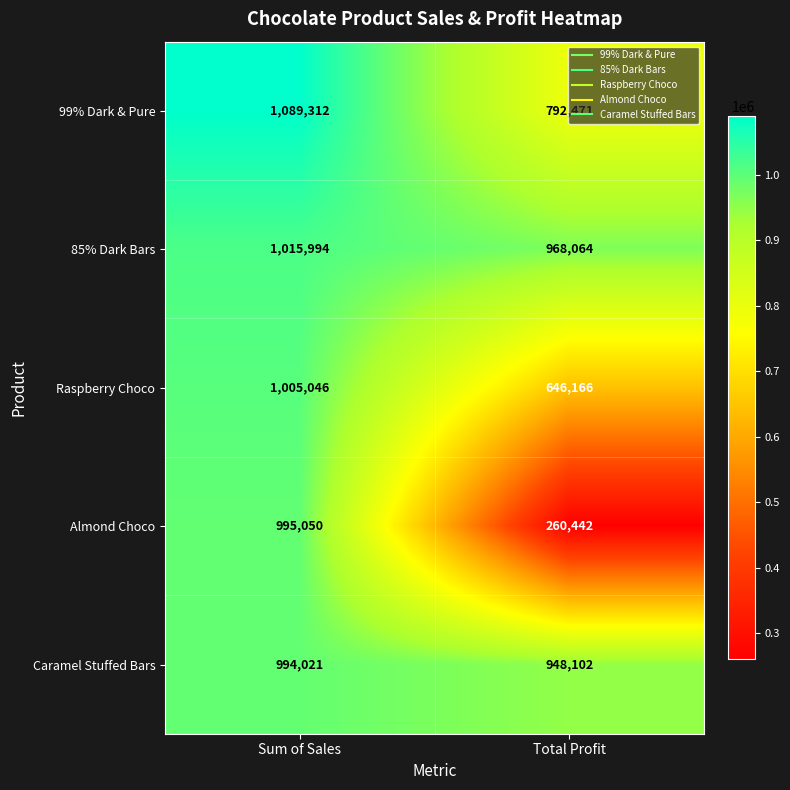

List the labels in order of Almond Choco value, largest first.

Sum of Sales, Total Profit